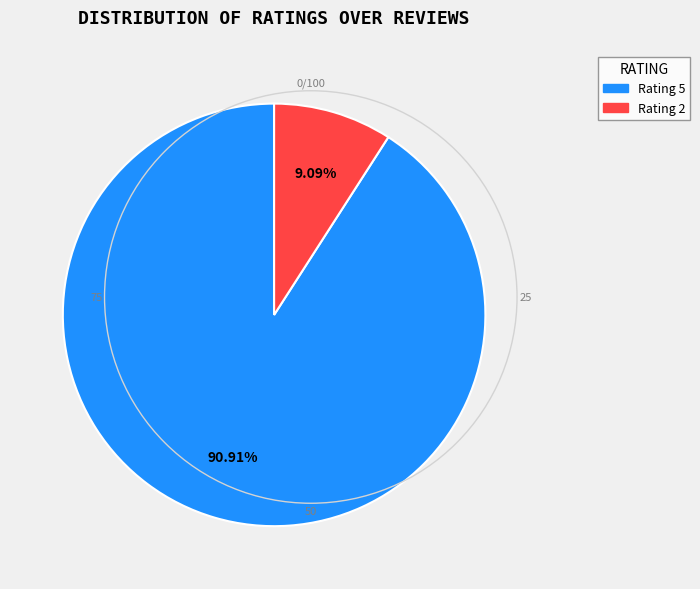

How many segments does this pie chart have?

2